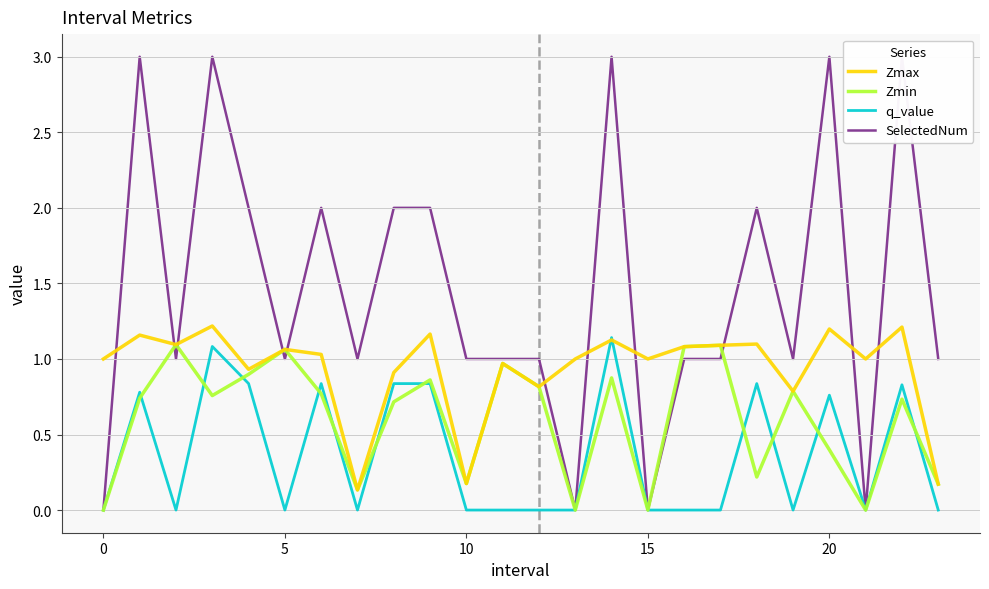

True or false: Zmax and q_value intersect in this chart.

True